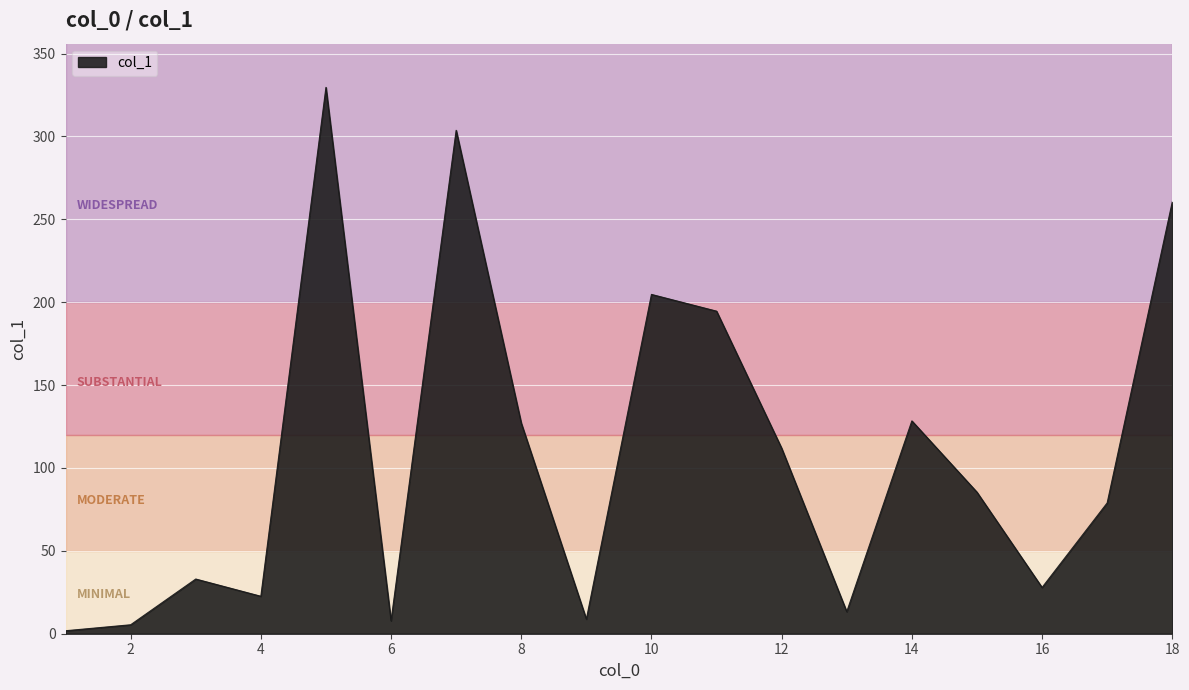

What is the maximum value shown in the chart?

329.6